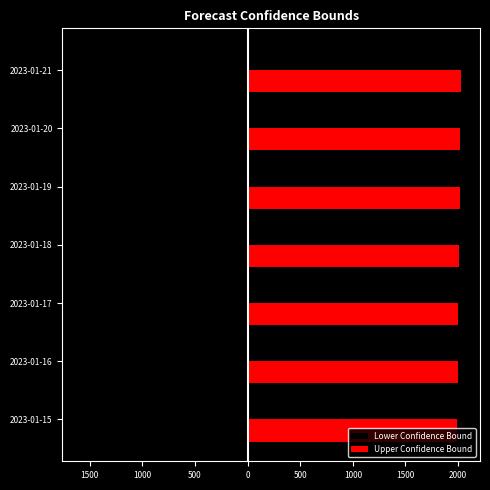

What are all the series names shown in the legend?

Lower Confidence Bound, Upper Confidence Bound